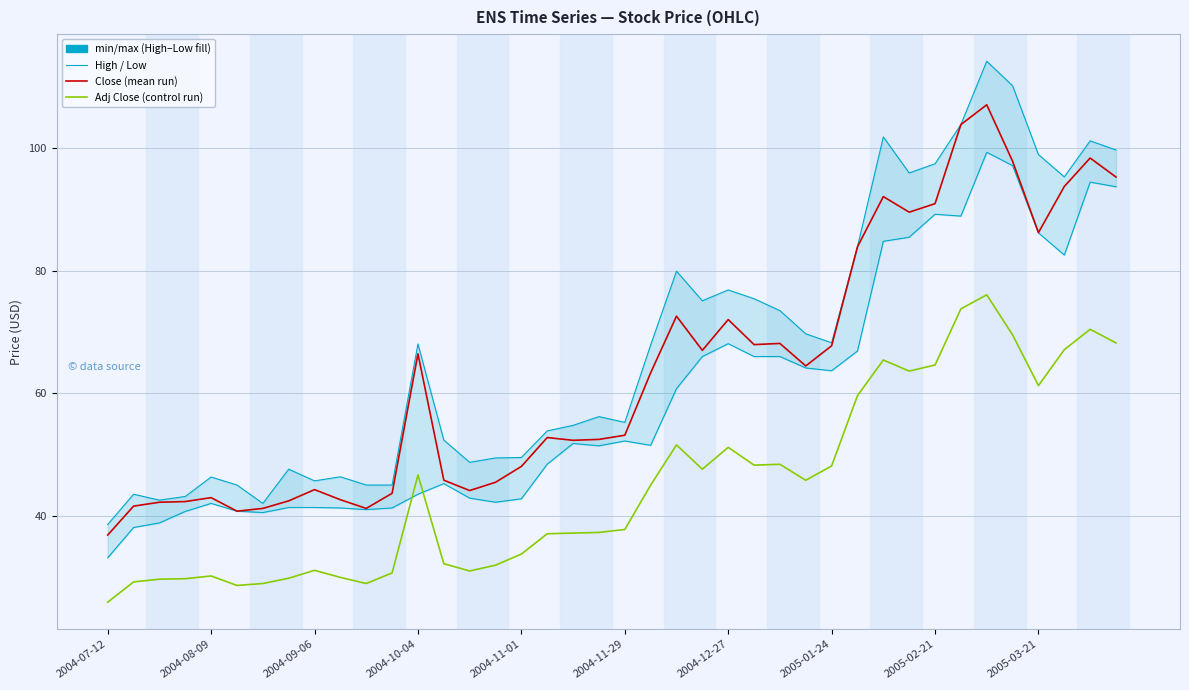

Does the chart display data point markers on the line(s)?

No